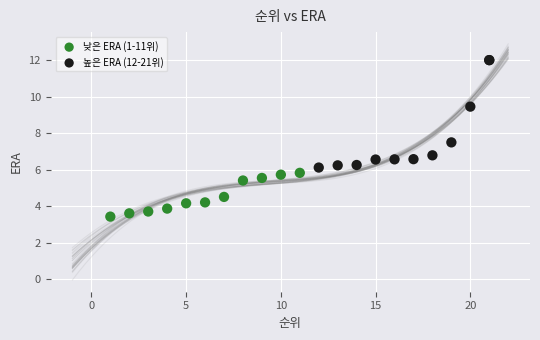

Which series has the largest Y range (max minus min)?

높은 ERA (12-21위)